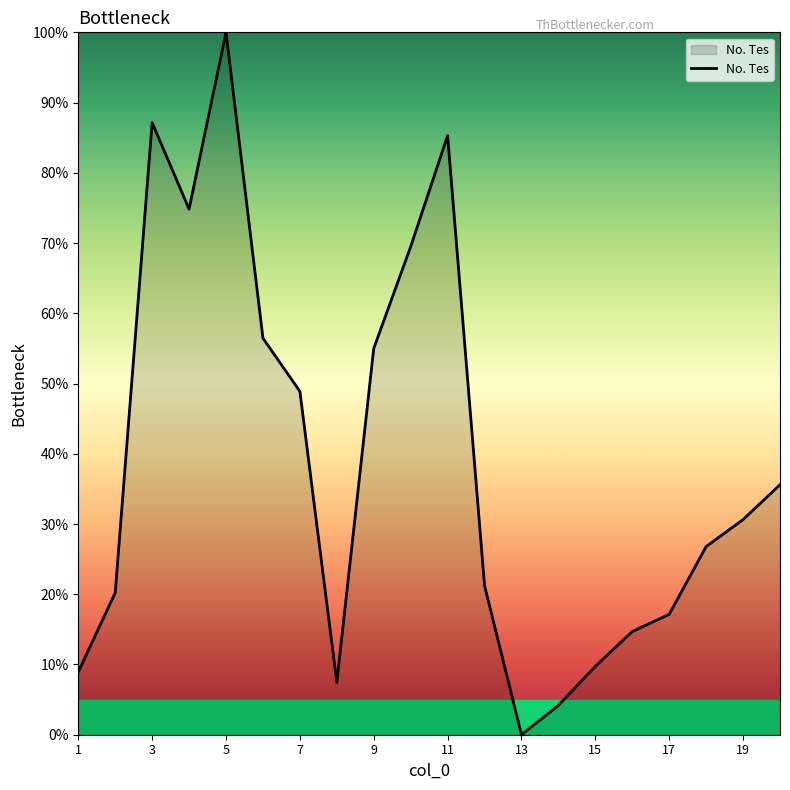

What is the greatest value displayed?

100.0